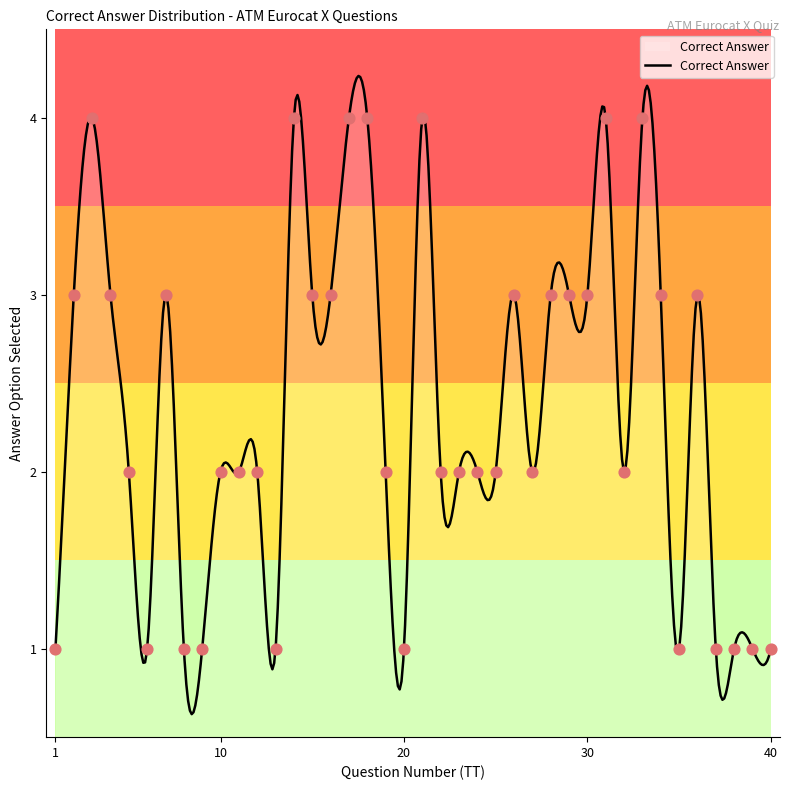

What is the change in value from 21 to 30?

-1